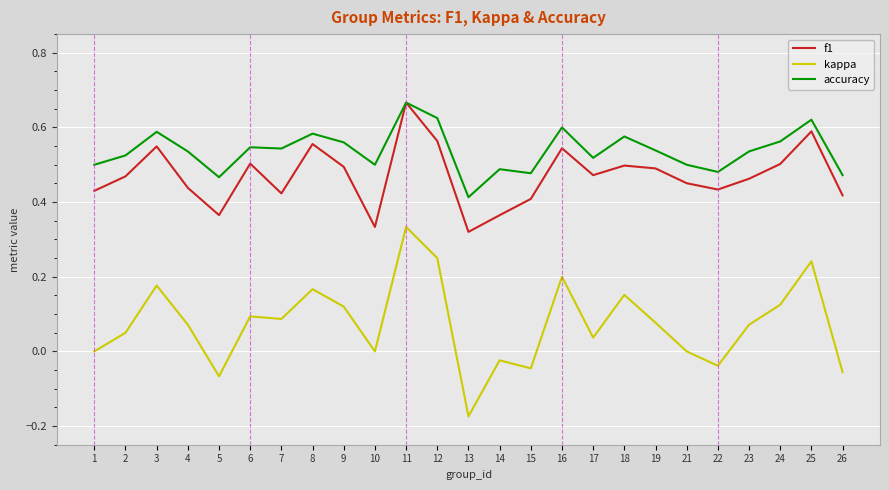

Rank the series at 17 from lowest to highest value.

kappa, f1, accuracy